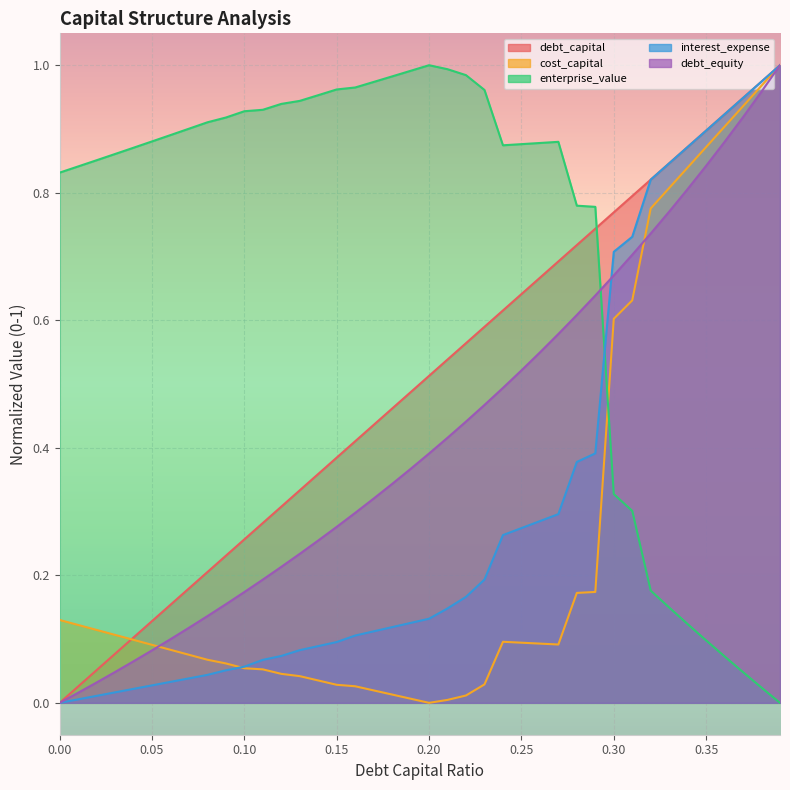

What position from the left is 0.38?

39